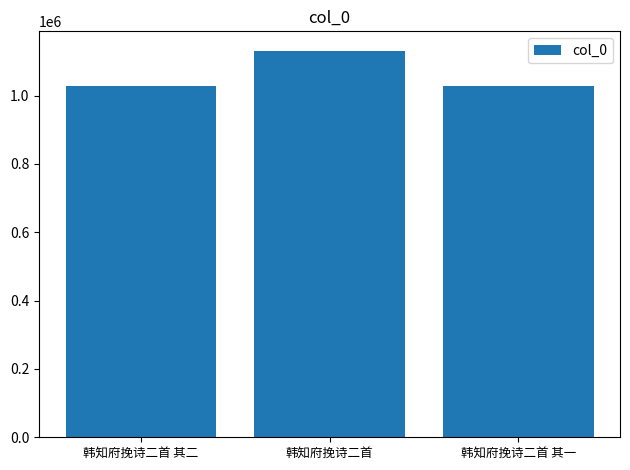

What is the sum of the values at 韩知府挽诗二首 其二 and 韩知府挽诗二首 其一?

2058237